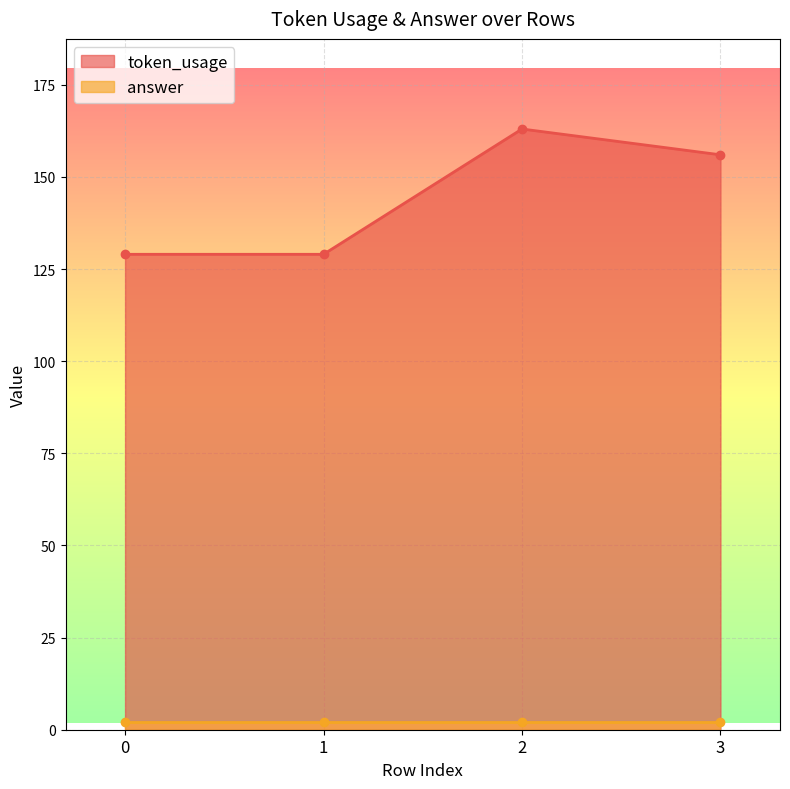

At which category does token_usage reach its first local peak?

2